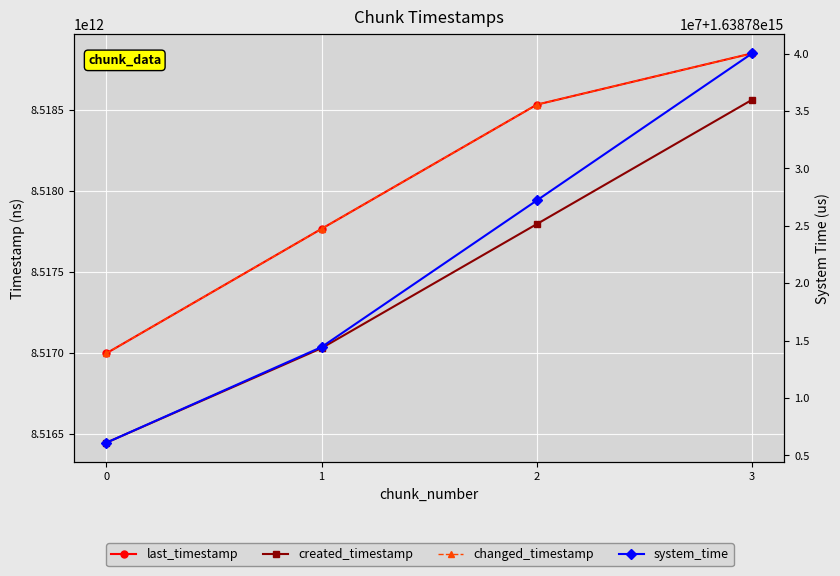

What is the lowest value of the last_timestamp series?

8516994969948